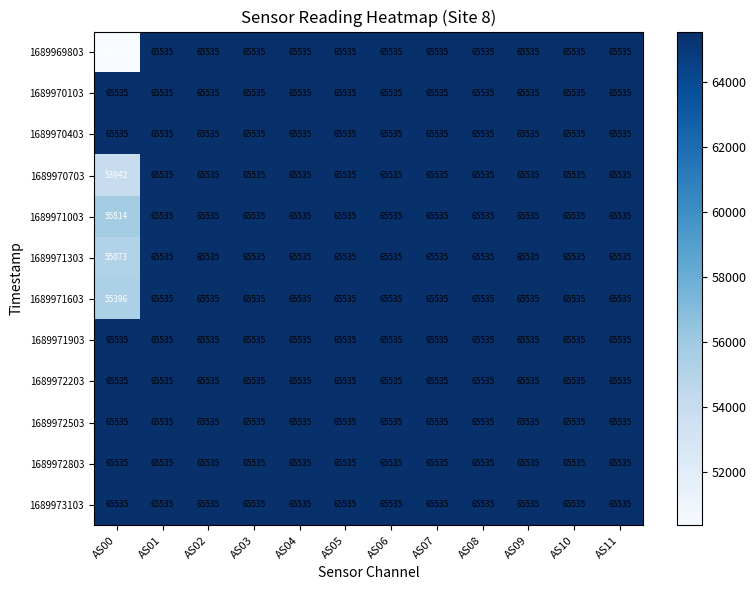

What is the greatest value displayed?

65535